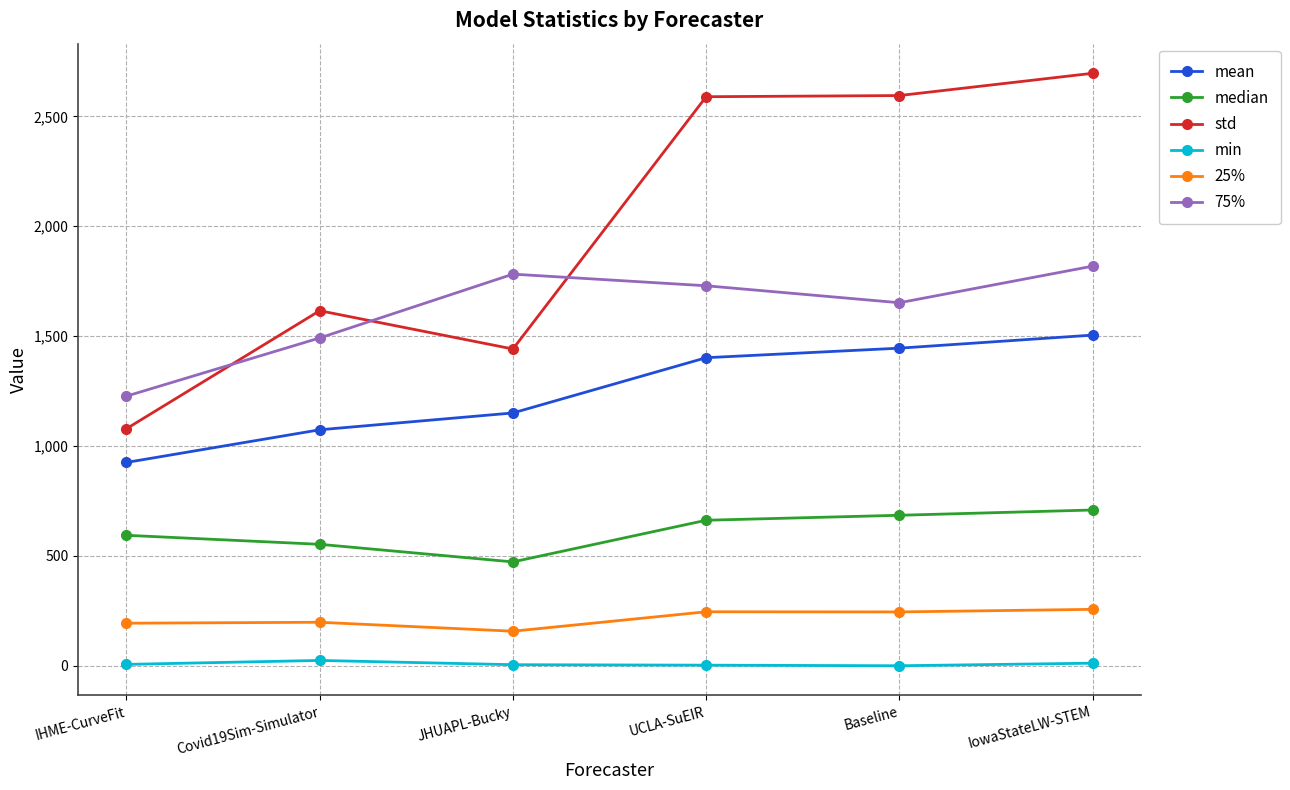

Where does the 25% series first go above 245?

UCLA-SuEIR